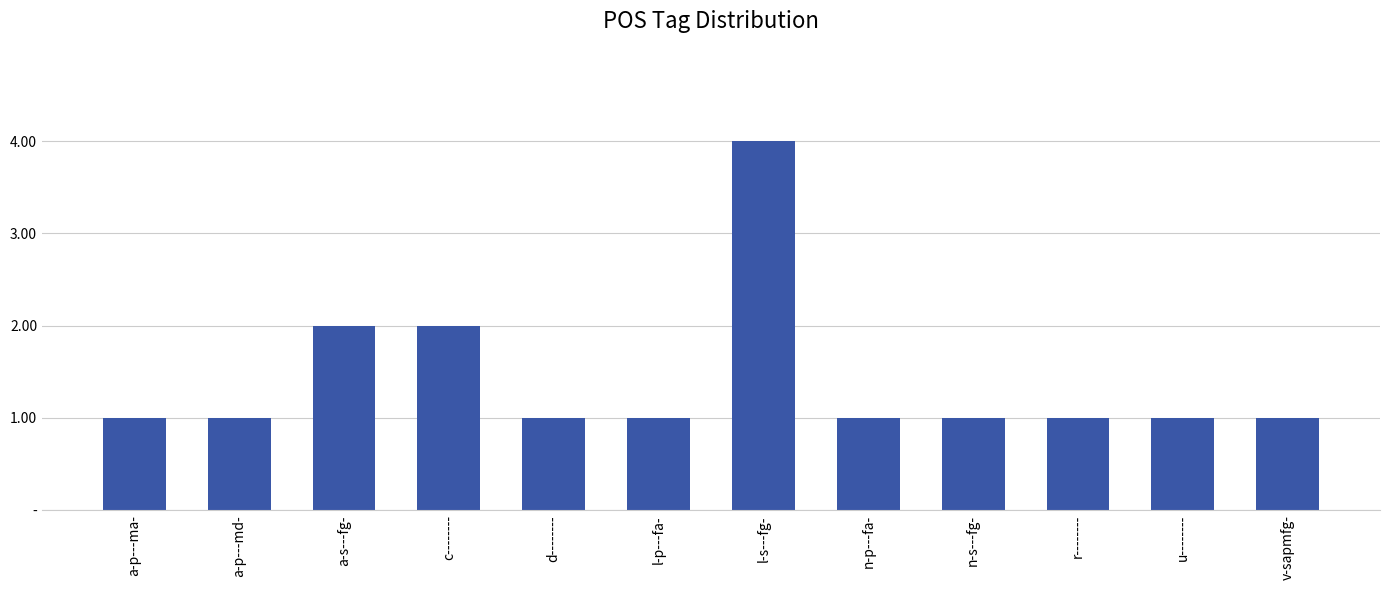

Is it true that the value at l-s---fg- is 2?

False